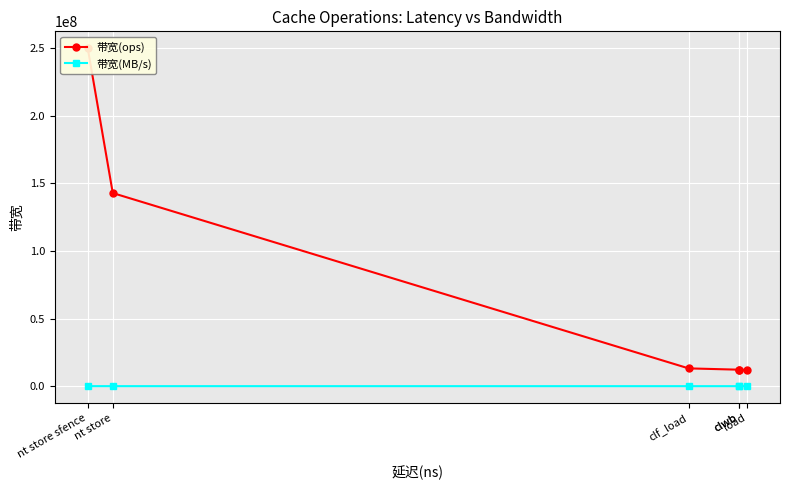

At how many categories does at least one series exceed 51904610?

2